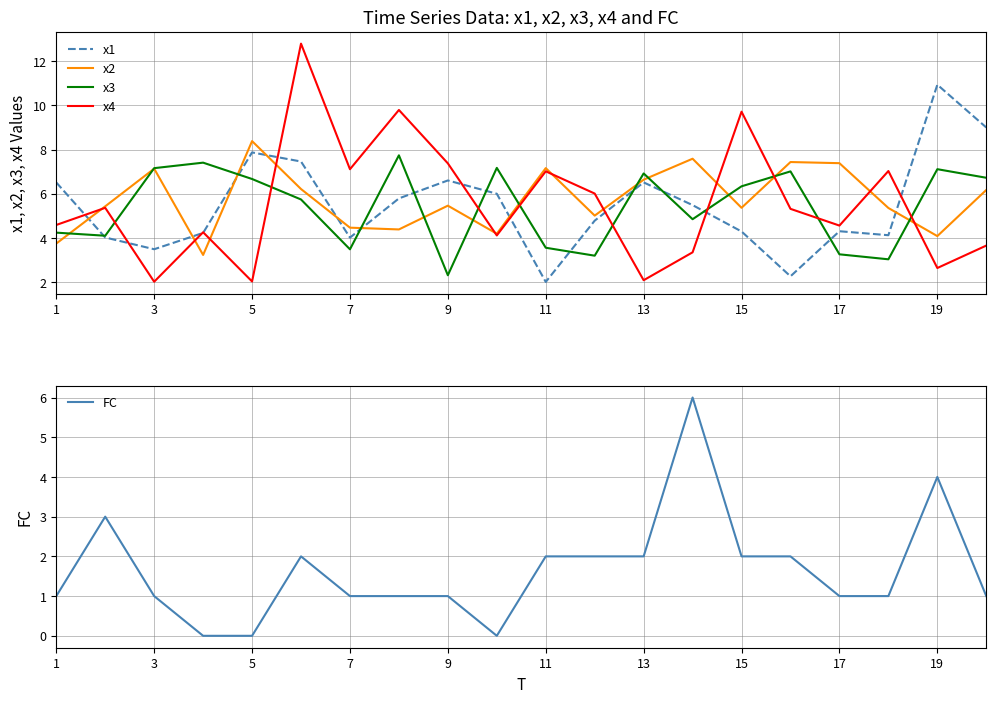

The x4 series shows 9.7 at 15. True or false?

True